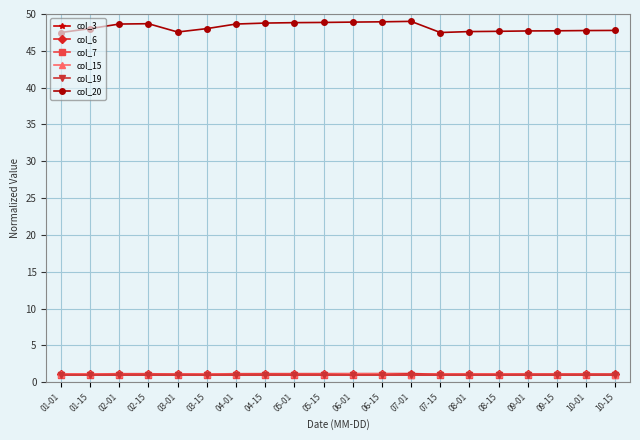

Is this an area chart (filled region under the line)?

No